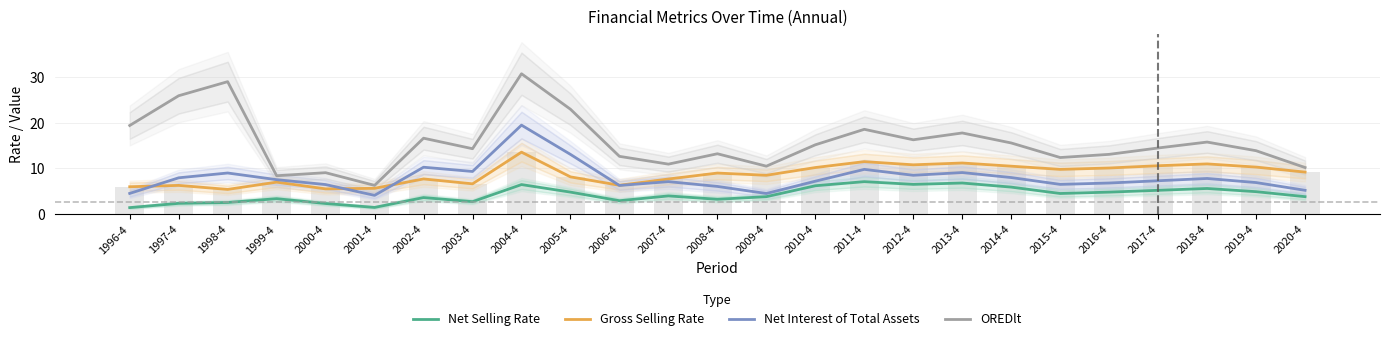

Count the number of data series in this chart.

4